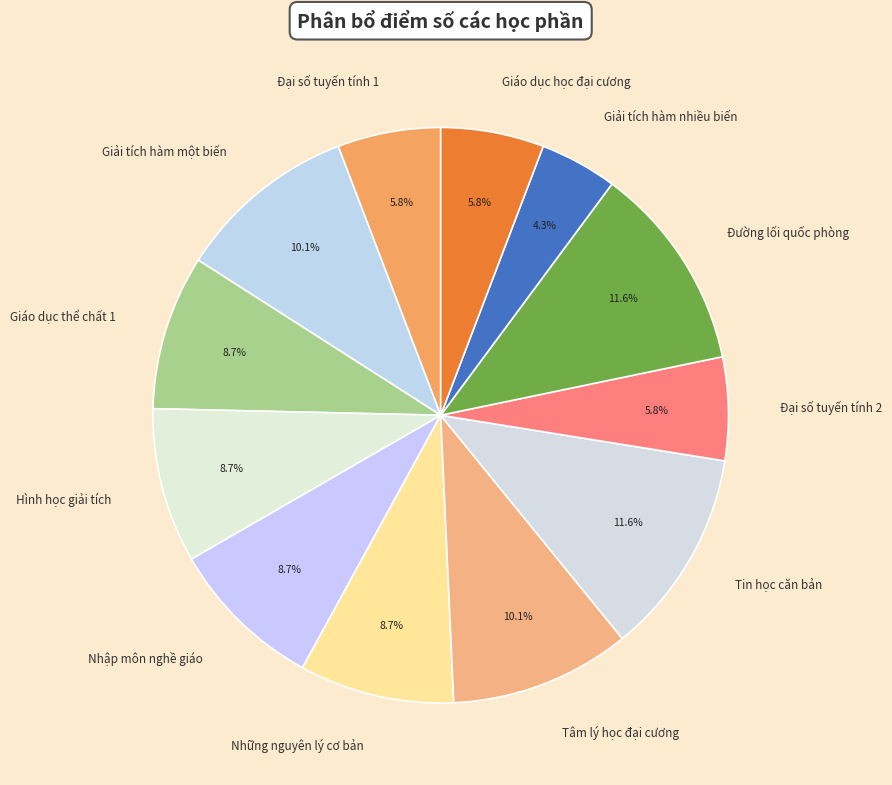

What percentage is the Giải tích hàm một biến slice, to the nearest percent?

10%